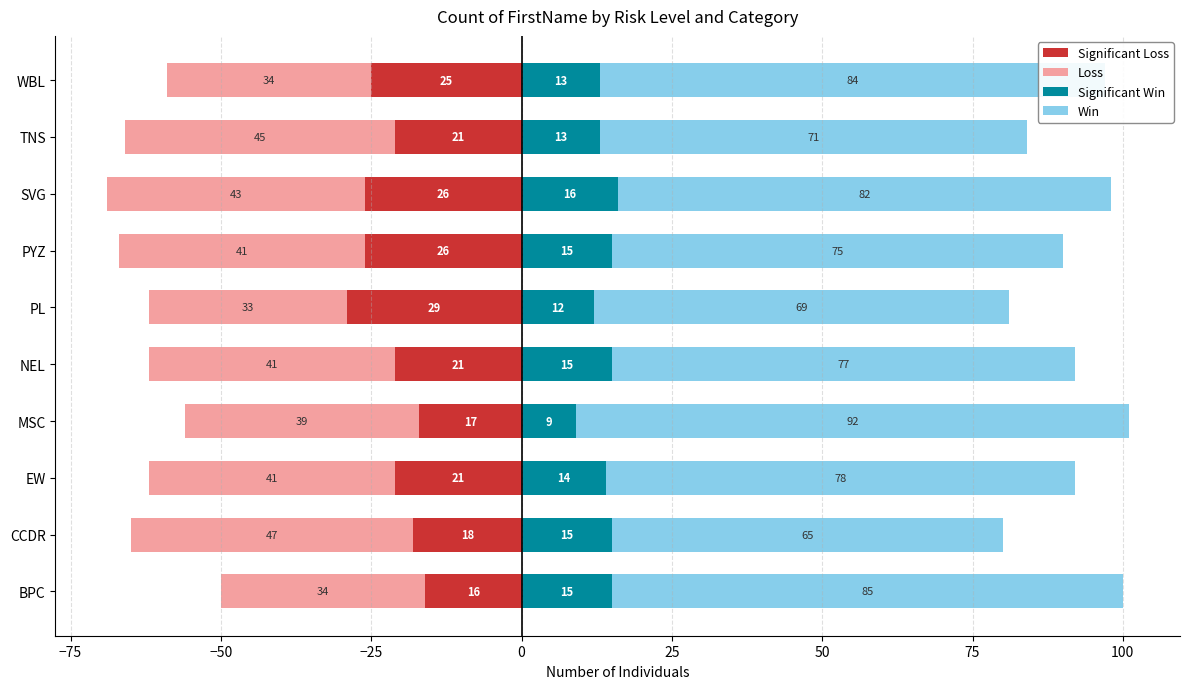

How many data points in Win are less than 78?

5